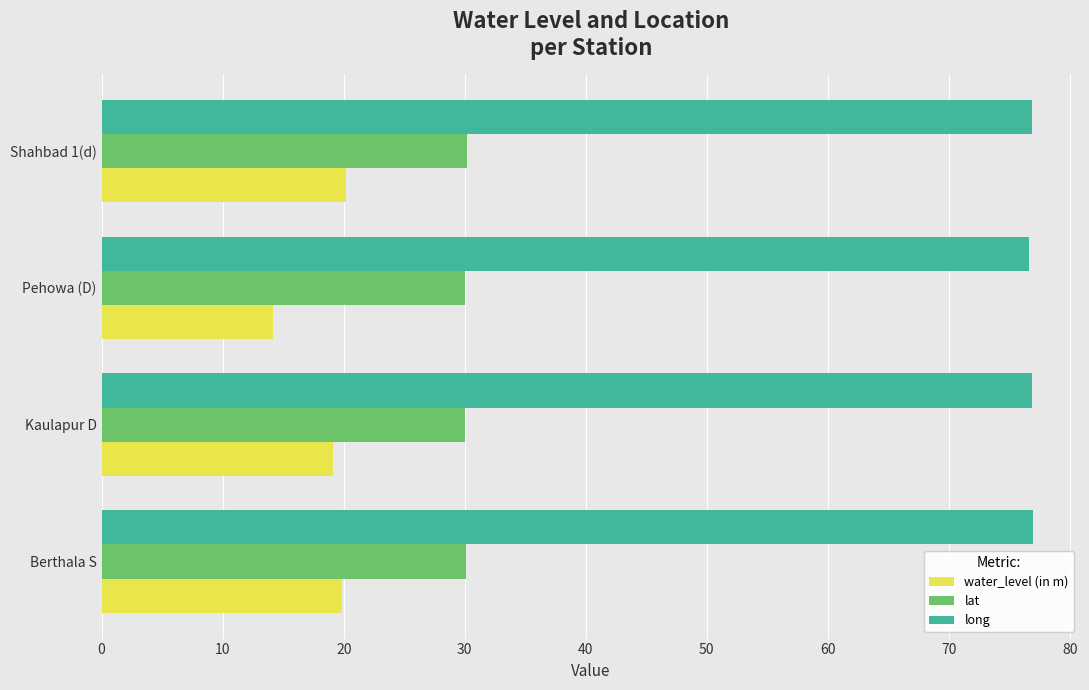

What are all the series names shown in the legend?

water_level (in m), lat, long